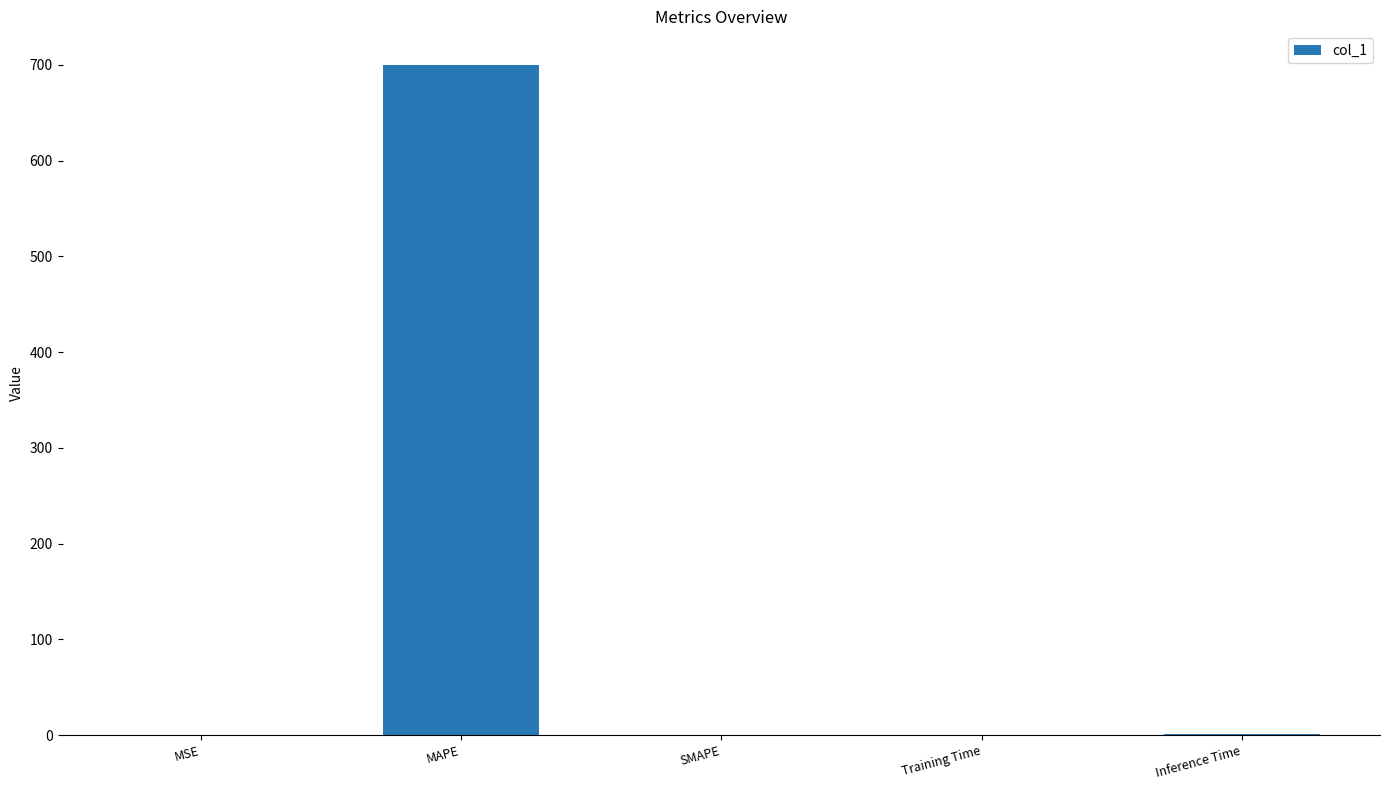

Between MAPE and Inference Time, which is larger?

MAPE